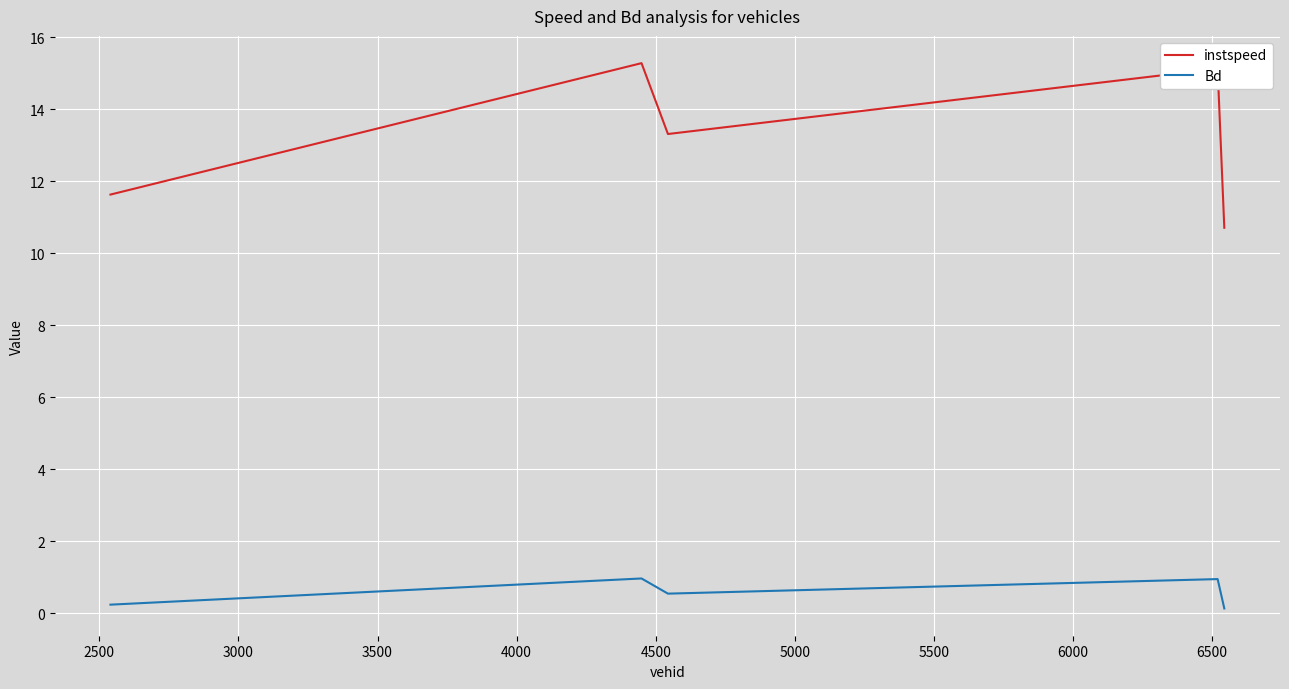

Rank the series by their average value, from lowest to highest.

Bd, instspeed